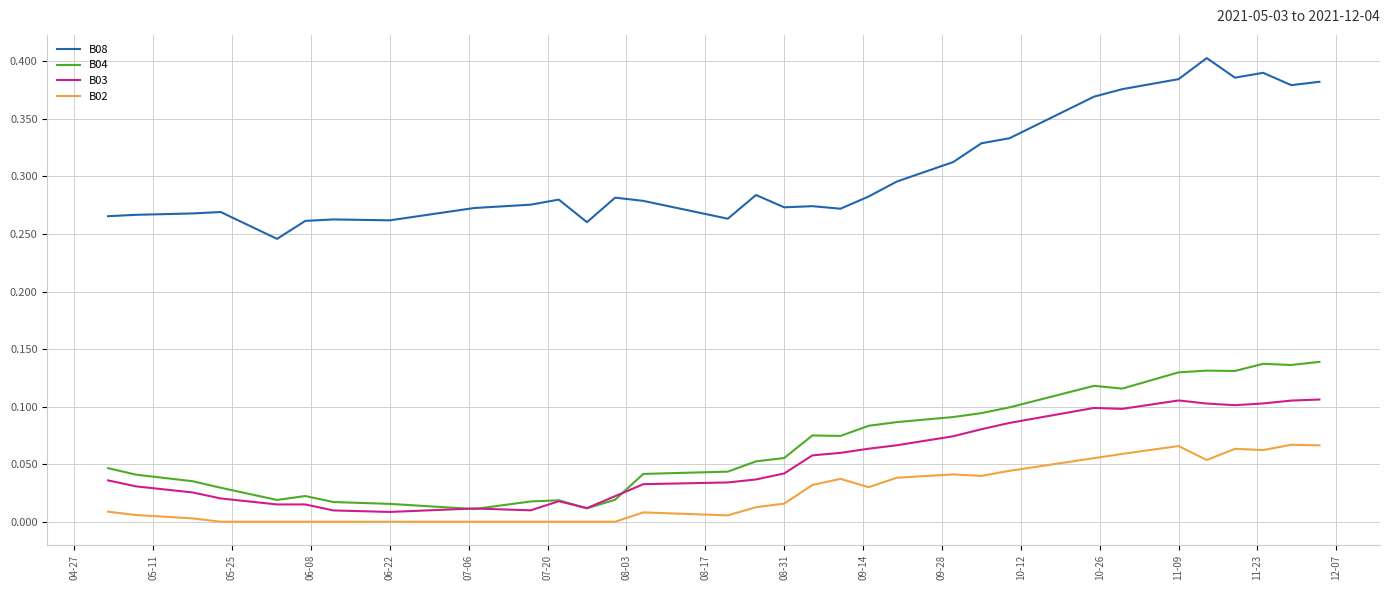

Which series has the largest range (max minus min)?

B08